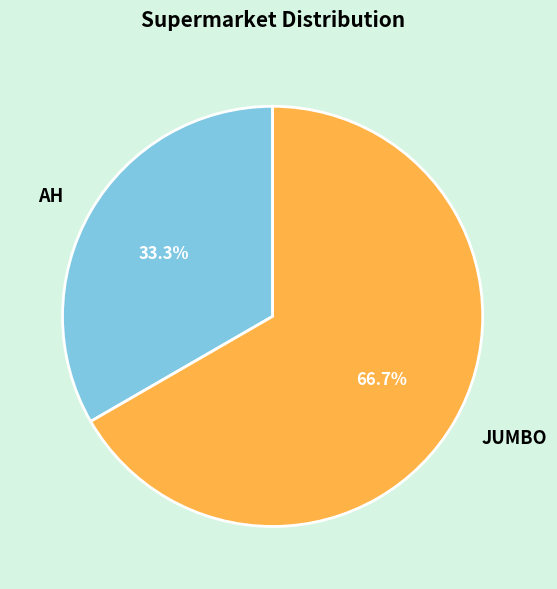

How many segments does this pie chart have?

2